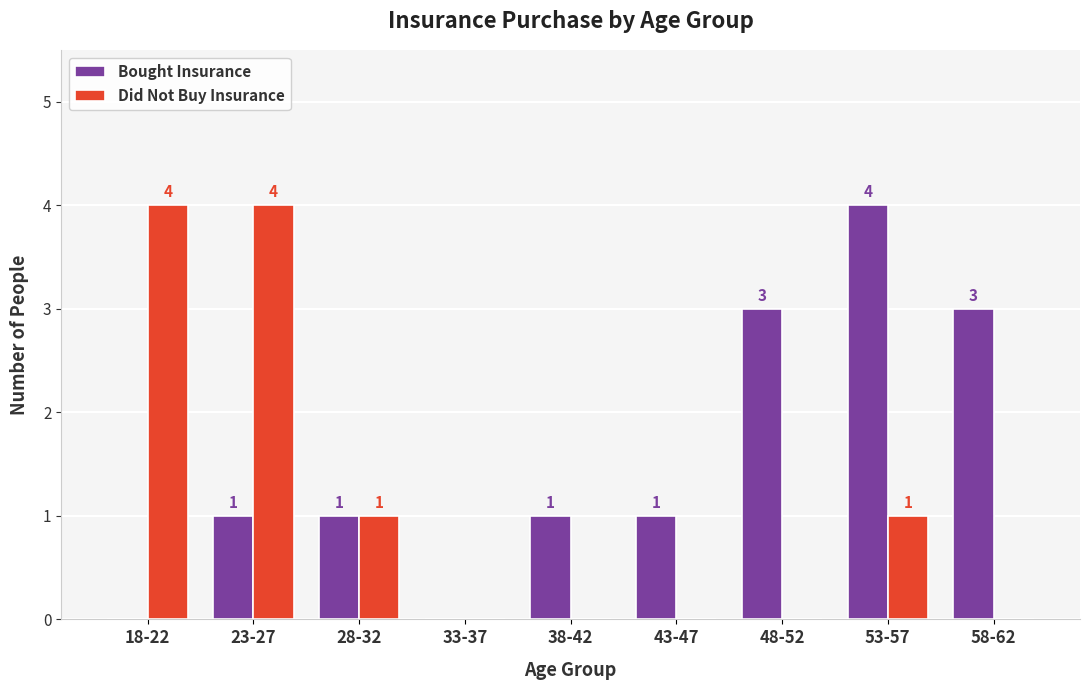

Which category has the highest value in the Bought Insurance series?

53-57